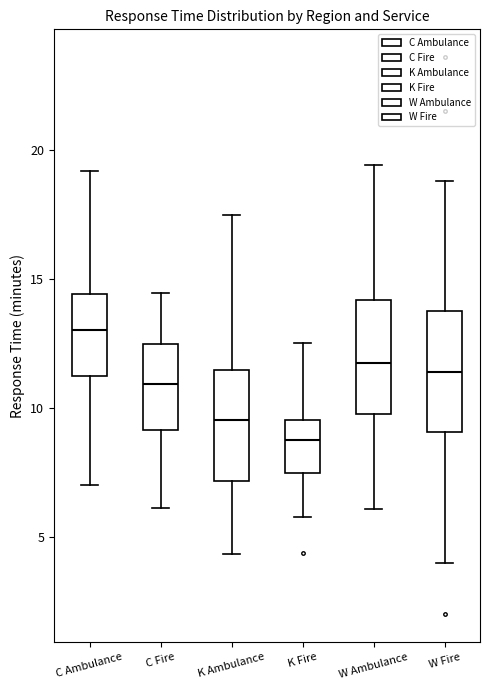

Reading left to right, transcribe this box plot: for each box, give where its median line is, the range the box spans, and where its two whiskers end, as read against the y-axis. The values are not printed on the chart, so give them approximately, as read against the axis.

C Ambulance: median 13.0, box 11.0 to 14.5, whiskers 7.0 to 19.0
C Fire: median 11.0, box 9.0 to 12.5, whiskers 6.0 to 14.5
K Ambulance: median 9.5, box 7.0 to 11.5, whiskers 4.5 to 17.5
K Fire: median 8.5, box 7.5 to 9.5, whiskers 6.0 to 12.5
W Ambulance: median 11.5, box 10.0 to 14.0, whiskers 6.0 to 19.5
W Fire: median 11.5, box 9.0 to 13.5, whiskers 4.0 to 19.0